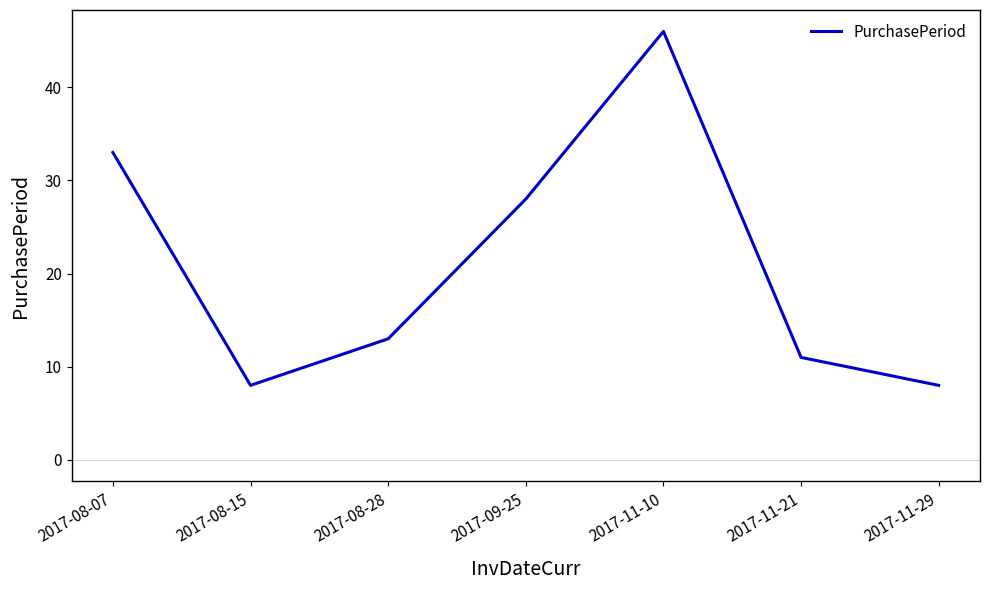

Is it true that the value at 2017-08-28 is 13?

True